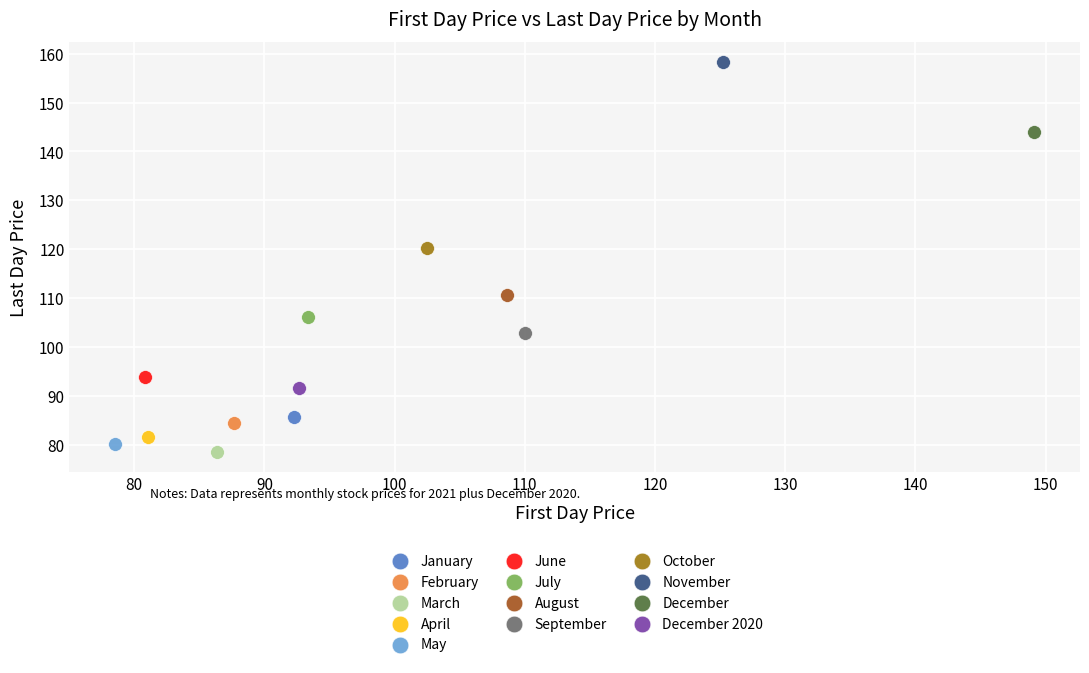

Which series contains the lowest Y value?

March